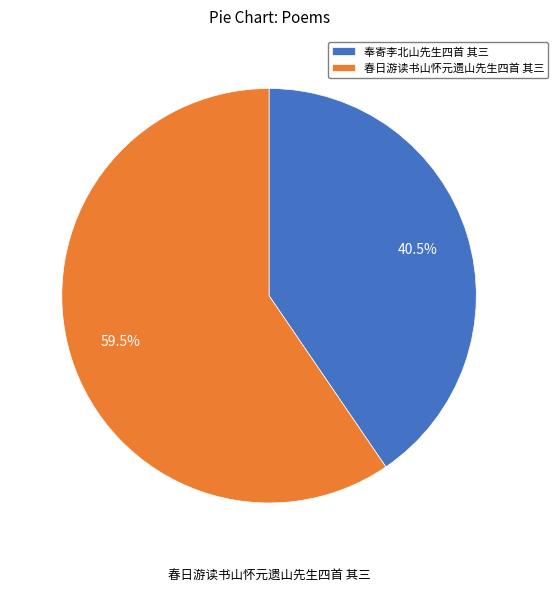

What is the ratio of the value at 春日游读书山怀元遗山先生四首 其三 to the value at 奉寄李北山先生四首 其三?

1.5